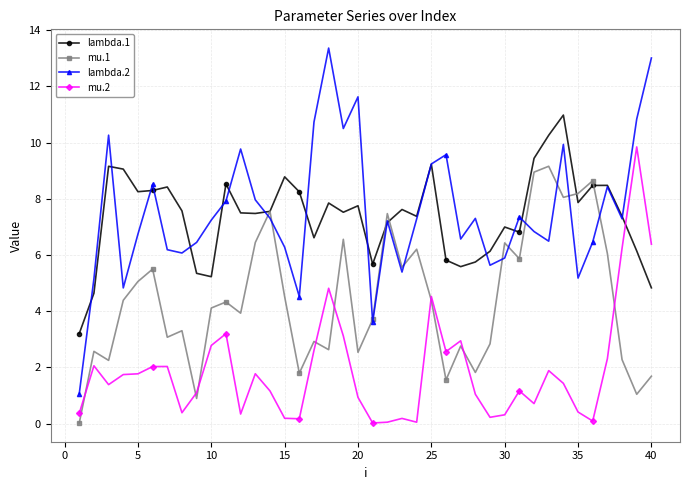

What is the value of the mu.2 point at the 6th from the left?

2.0